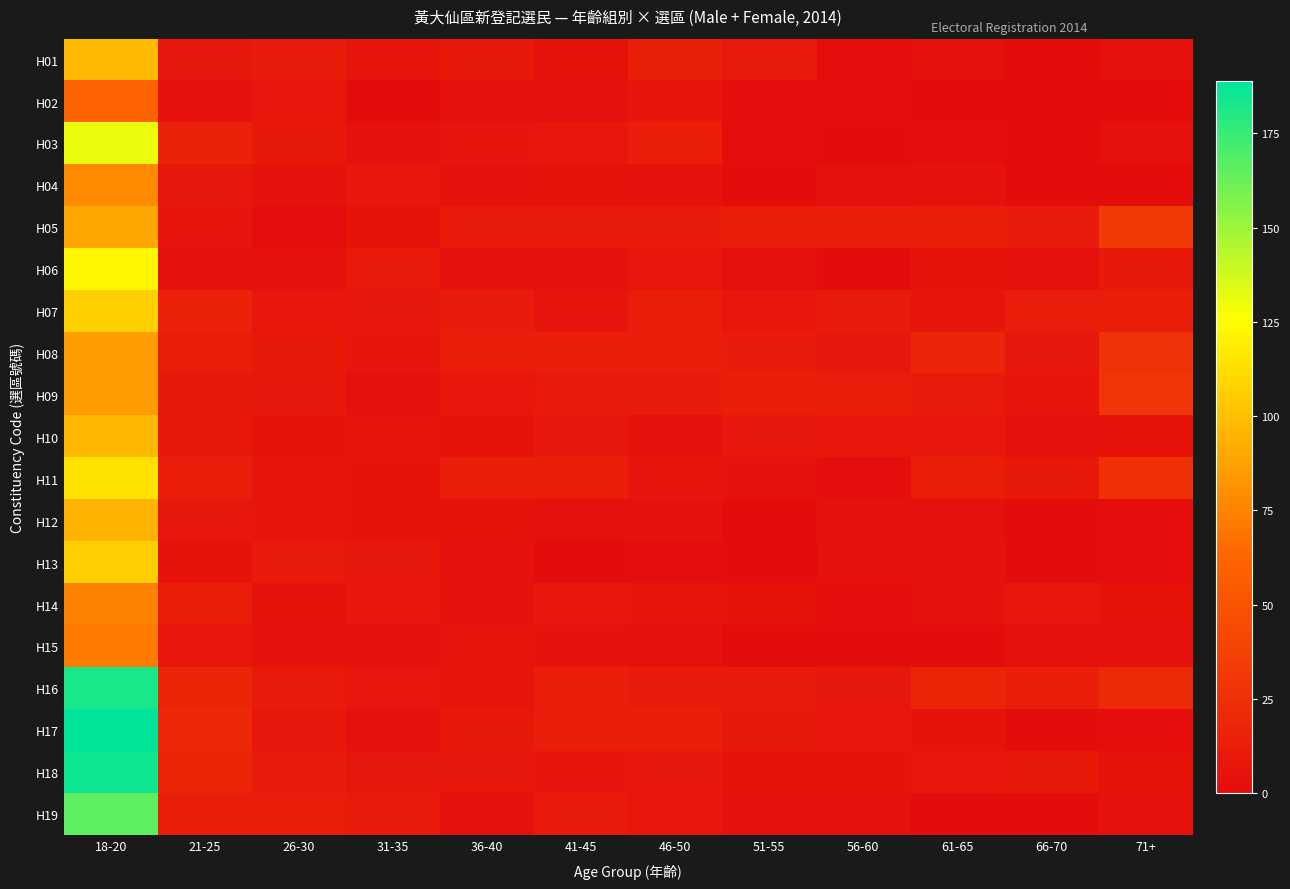

What is the total value across all series at 51-55?

108